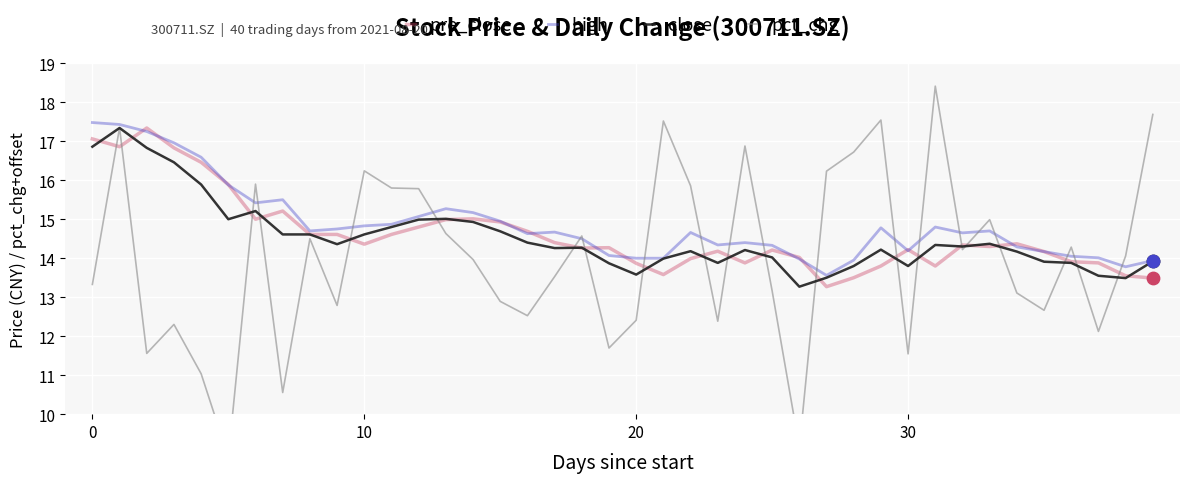

Which series has the largest total across all categories?

high